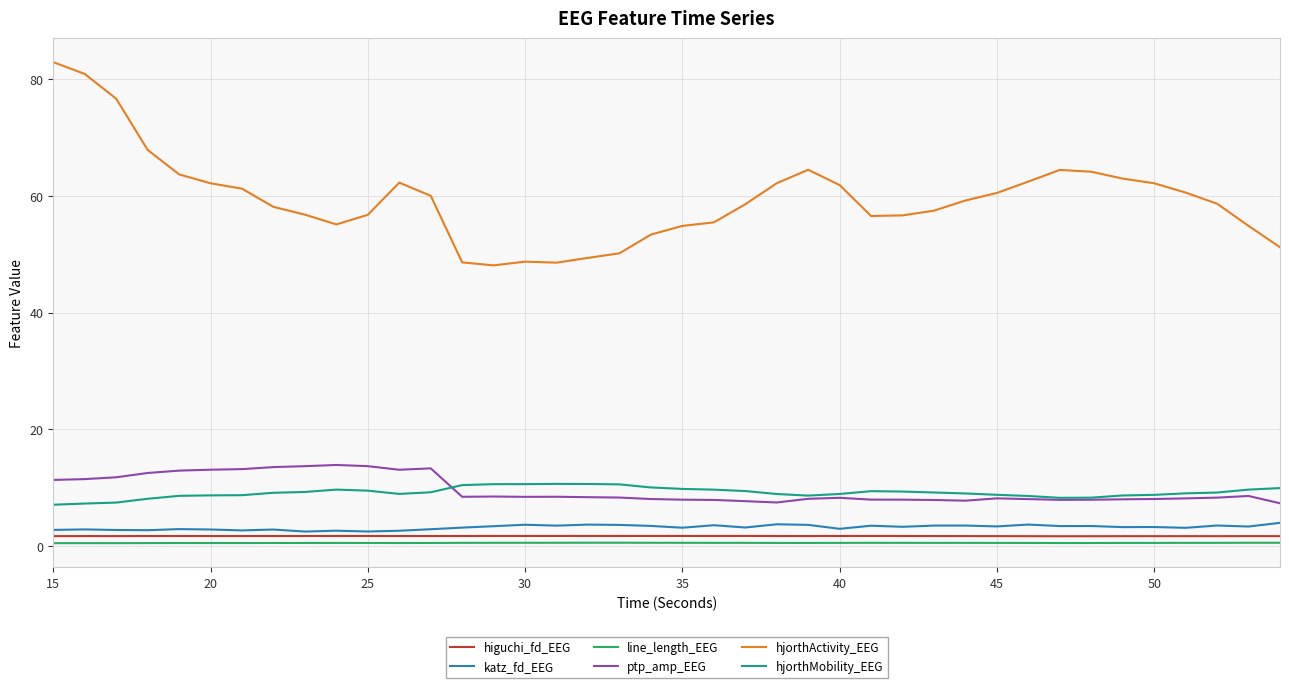

Which series has the widest spread of values?

hjorthActivity_EEG